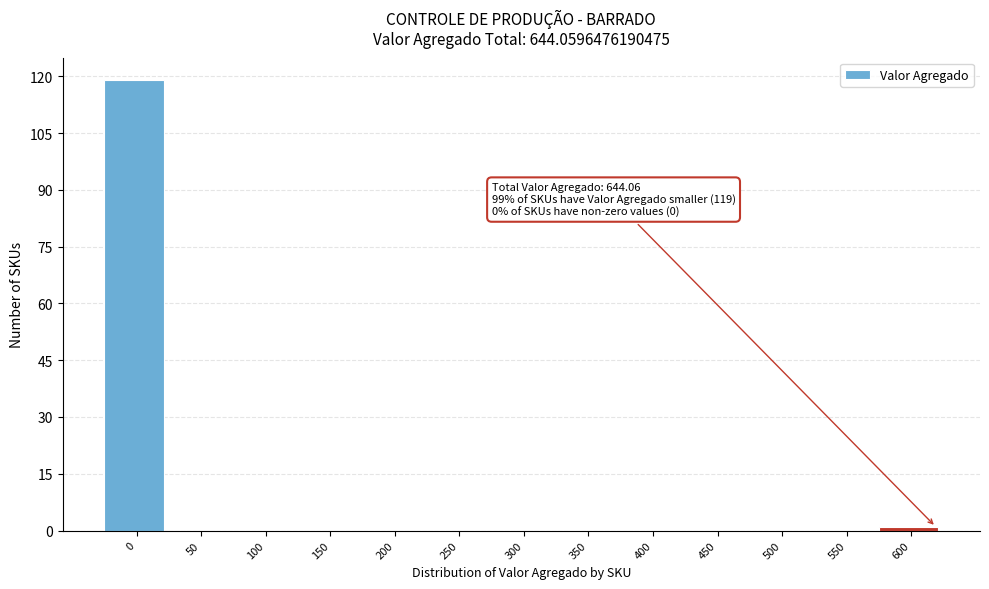

Reading right to left, list all the values displayed in this chart.

600=1	550=0	500=0	450=0	400=0	350=0	300=0	250=0	200=0	150=0	100=0	50=0	0=119